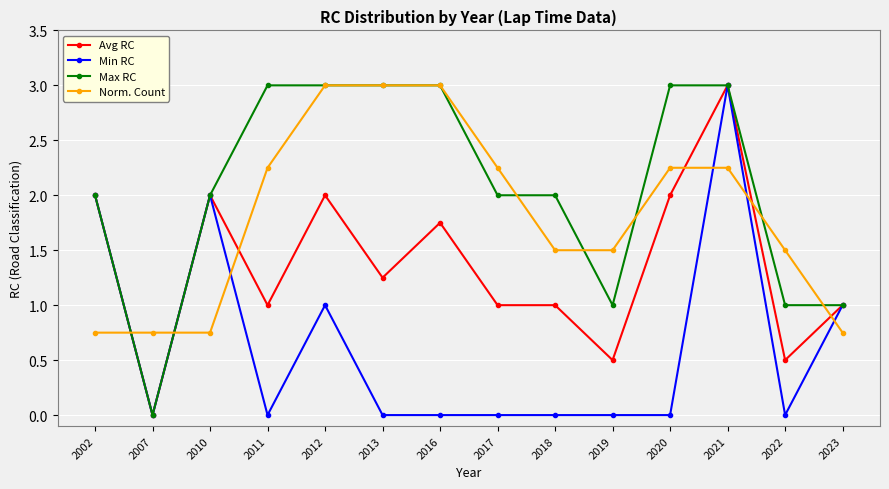

The Min RC series shows 0.0 at 2018. True or false?

True